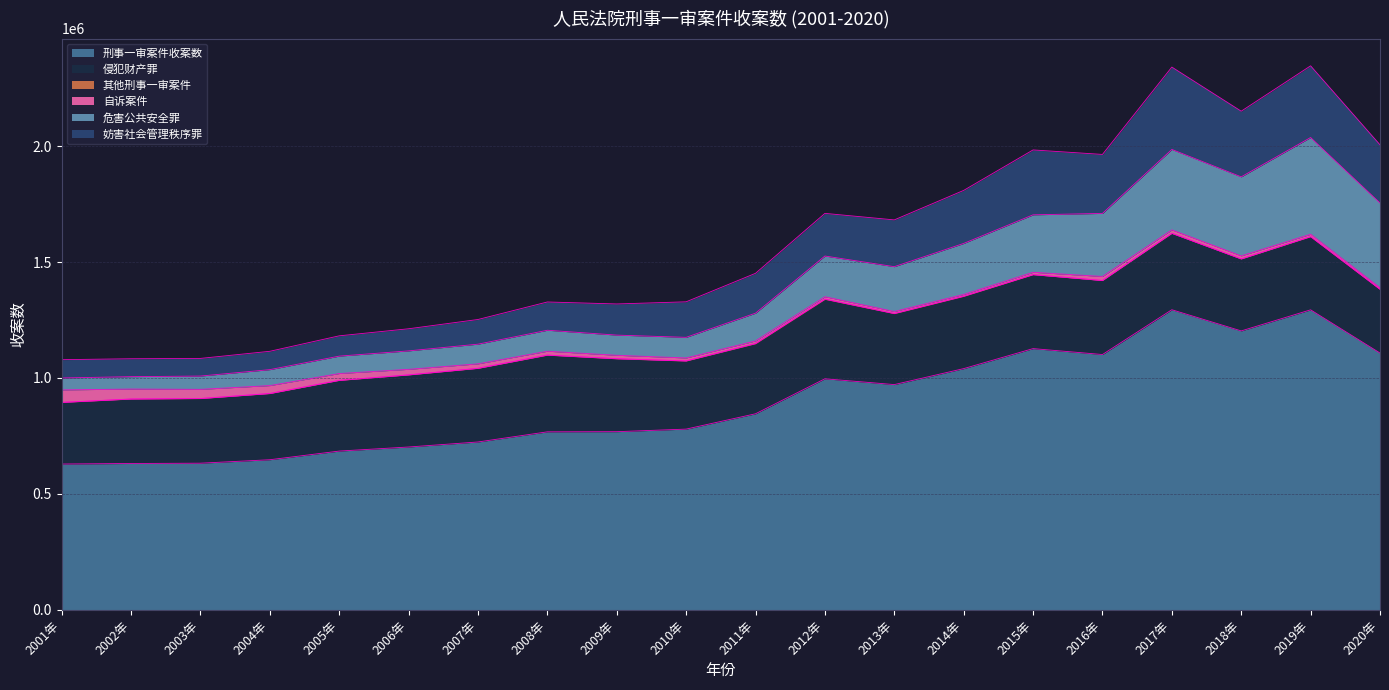

What is the total value across all series at 2013年?

1681741